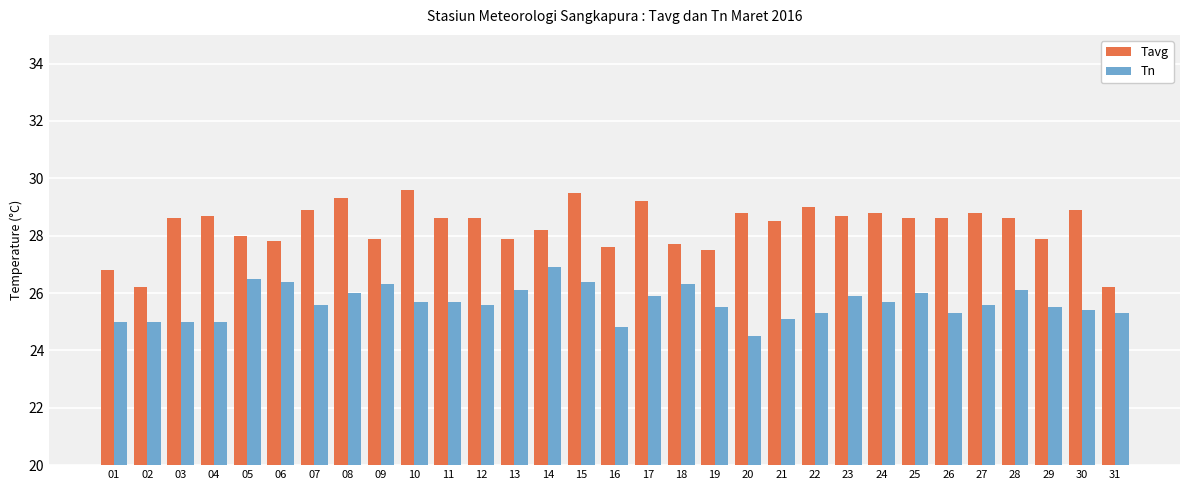

Reading right to left, what are all the values shown in this chart?

Tavg: 31=26.2	30=28.9	29=27.9	28=28.6	27=28.8	26=28.6	25=28.6	24=28.8	23=28.7	22=29.0	21=28.5	20=28.8	19=27.5	18=27.7	17=29.2	16=27.6	15=29.5	14=28.2	13=27.9	12=28.6	11=28.6	10=29.6	09=27.9	08=29.3	07=28.9	06=27.8	05=28.0	04=28.7	03=28.6	02=26.2	01=26.8
Tn: 31=25.3	30=25.4	29=25.5	28=26.1	27=25.6	26=25.3	25=26.0	24=25.7	23=25.9	22=25.3	21=25.1	20=24.5	19=25.5	18=26.3	17=25.9	16=24.8	15=26.4	14=26.9	13=26.1	12=25.6	11=25.7	10=25.7	09=26.3	08=26.0	07=25.6	06=26.4	05=26.5	04=25.0	03=25.0	02=25.0	01=25.0